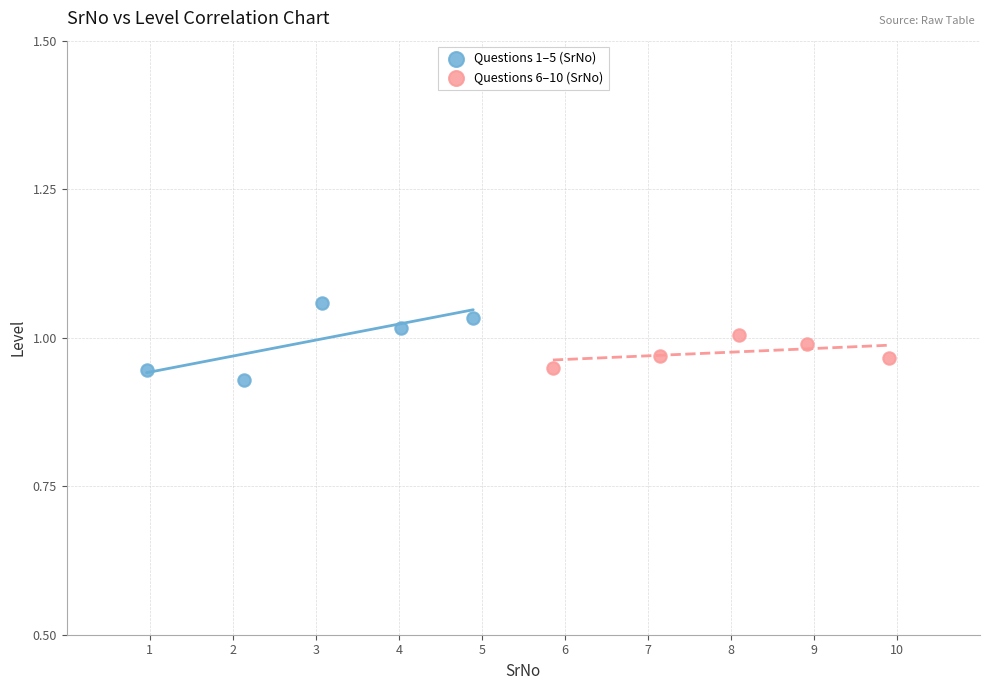

What are all the series names shown in the legend?

Questions 1–5 (SrNo), Questions 6–10 (SrNo)